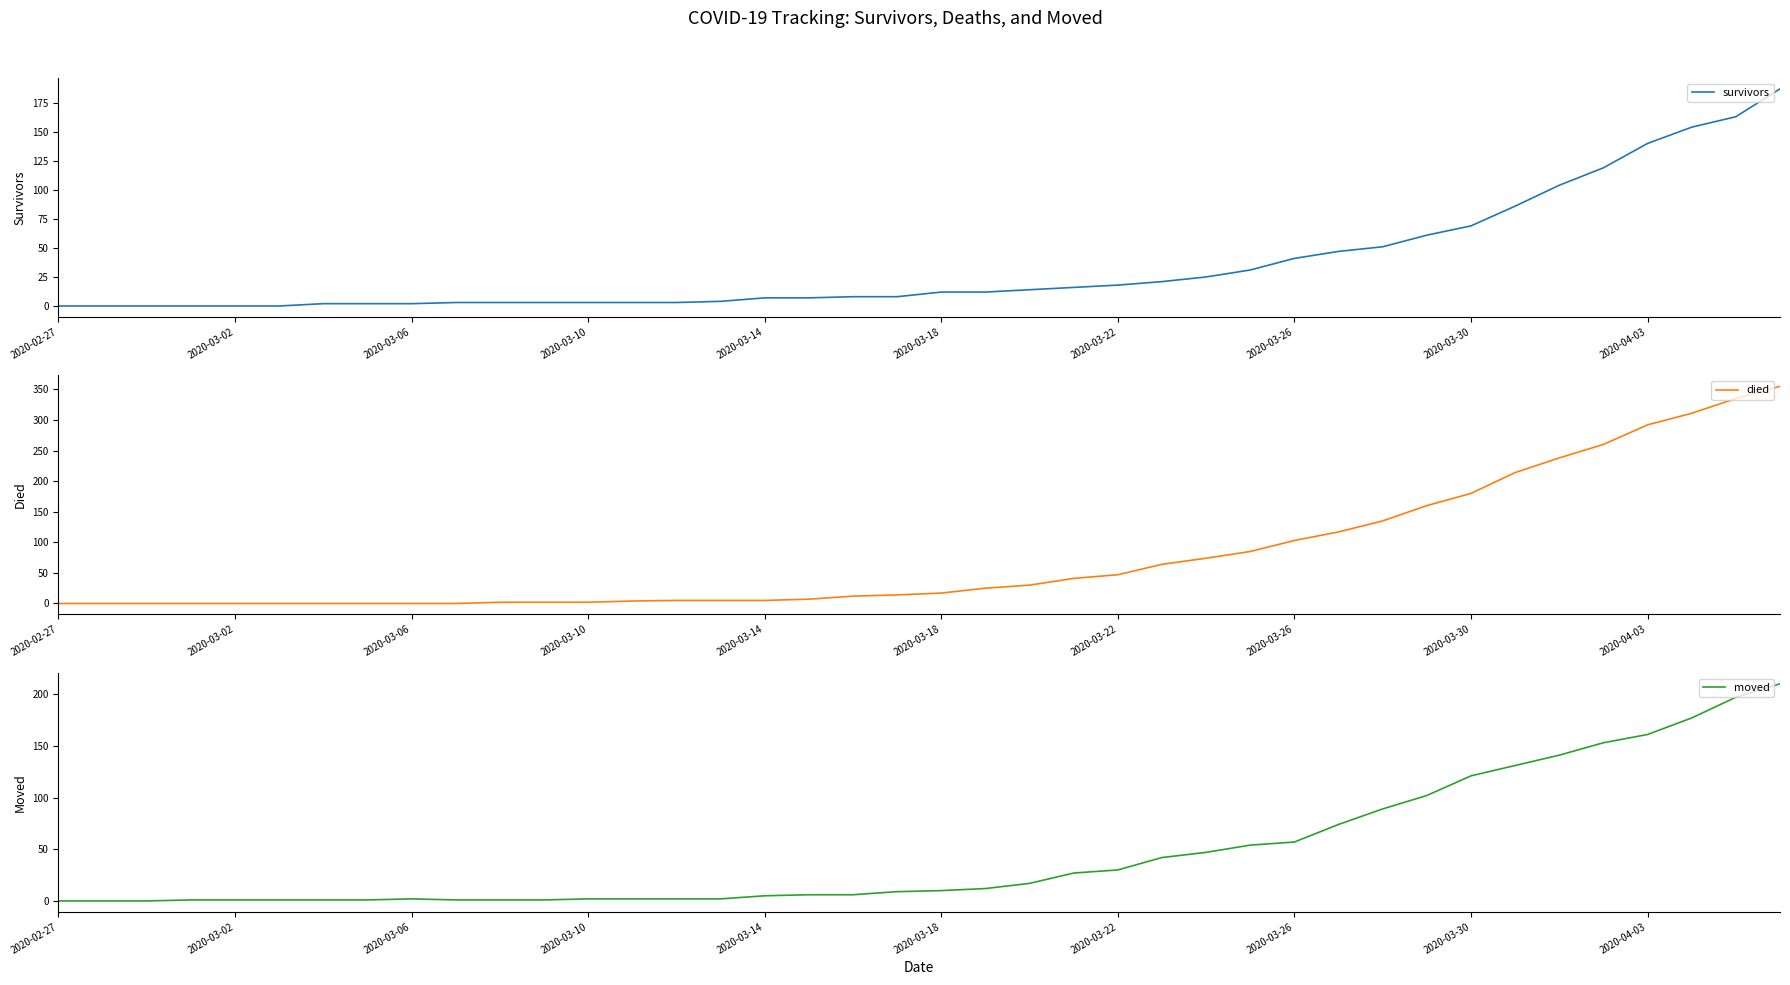

True or false: died and moved intersect in this chart.

True